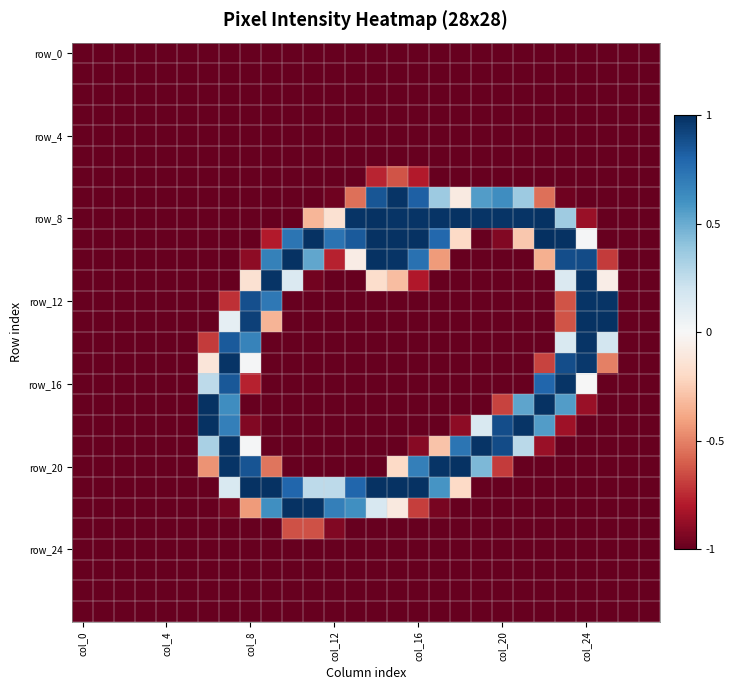

Which category has the lowest value across all series?

col_0